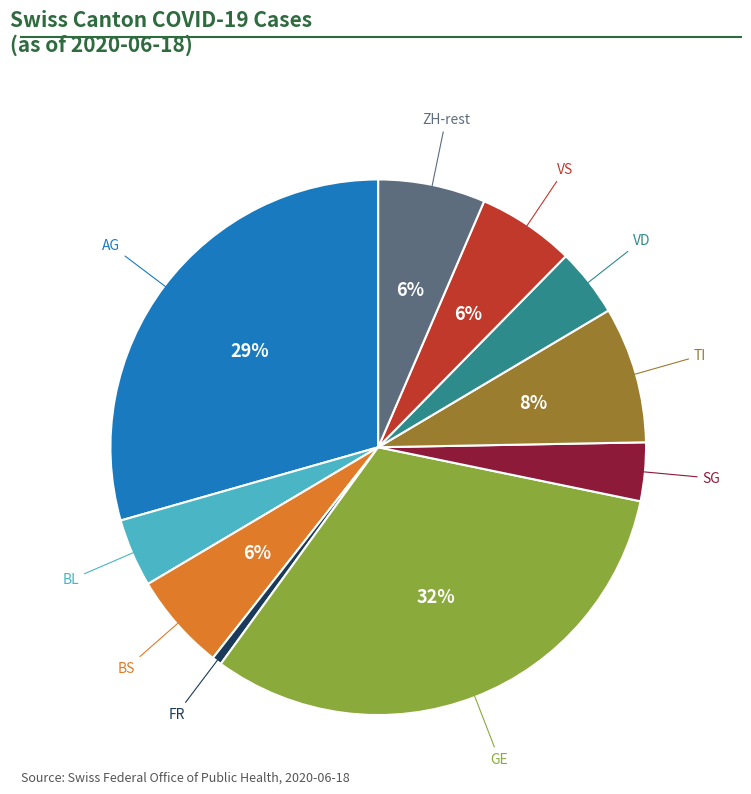

To the nearest percent, what is the difference between the largest and smallest slice percentages?

31%